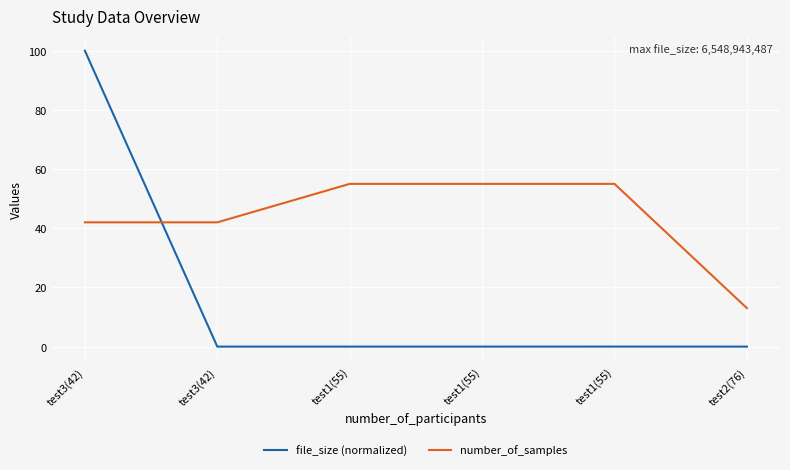

True or false: number_of_samples and file_size (normalized) cross at least once.

True